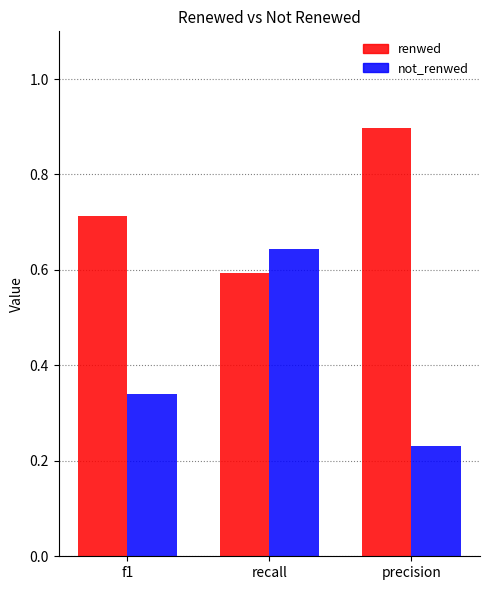

List the series in order of their overall mean, lowest first.

not_renwed, renwed